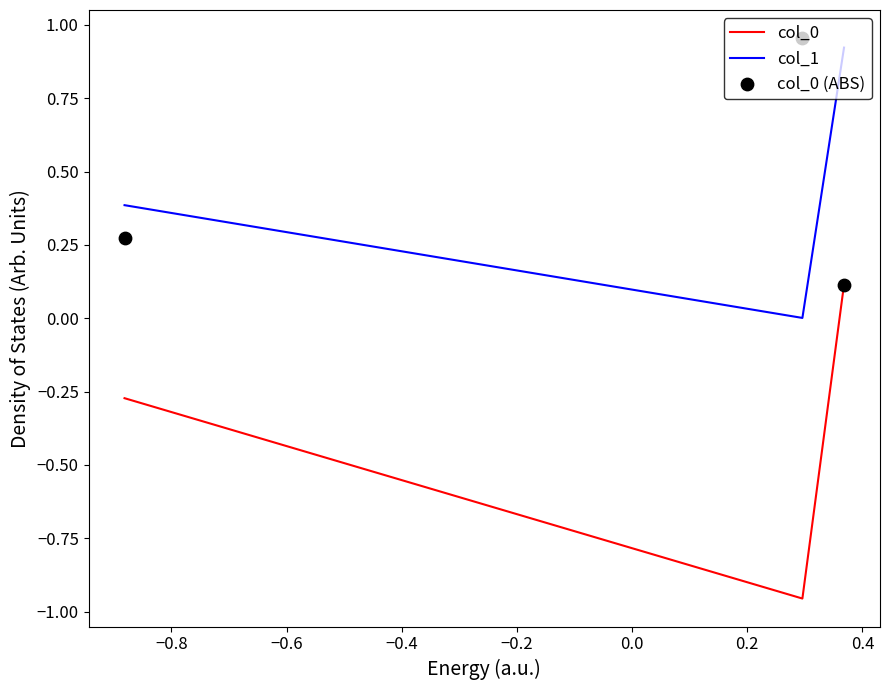

At how many categories does at least one series exceed 0?

3